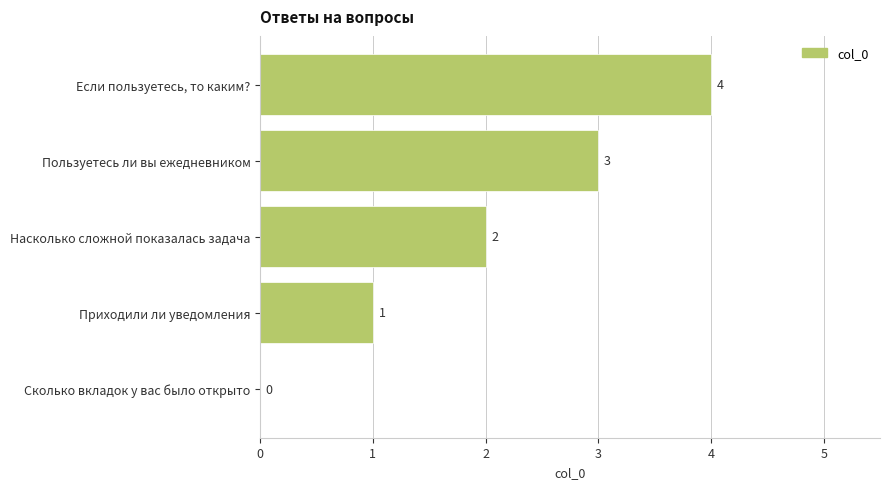

What is the change in value from Насколько сложной показалась задача to Если пользуетесь, то каким??

+2